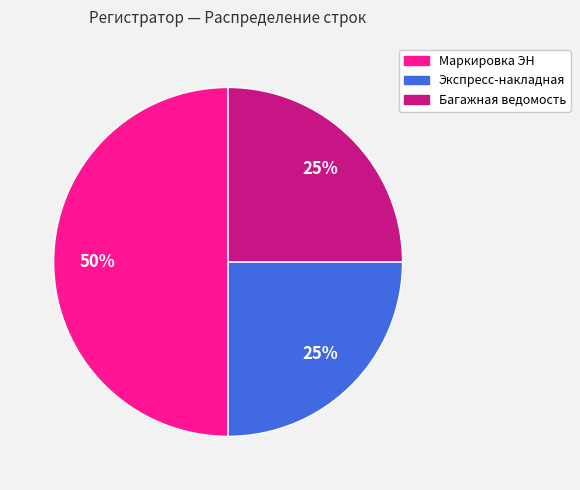

To the nearest percent, what is the average slice percentage?

33%